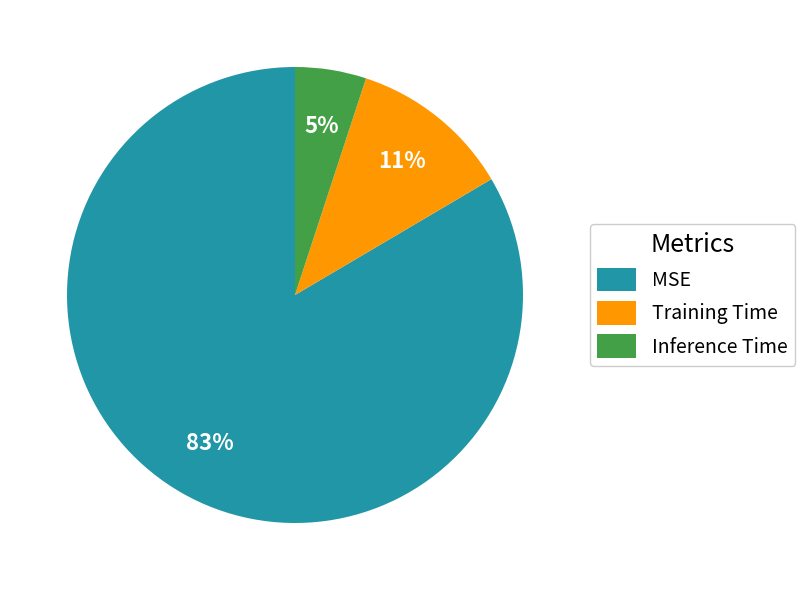

Which category has the biggest portion of the pie?

MSE